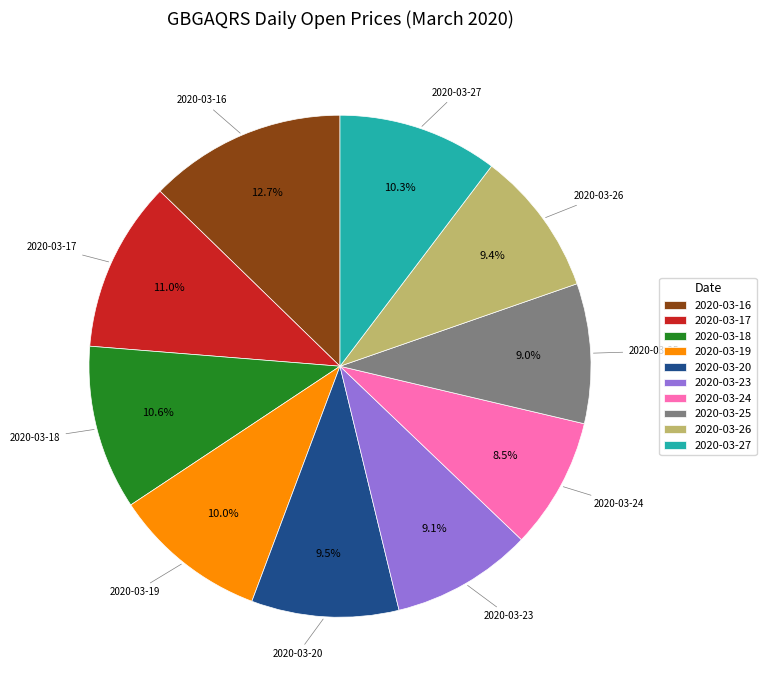

Is there any slice that represents more than half of the pie?

No